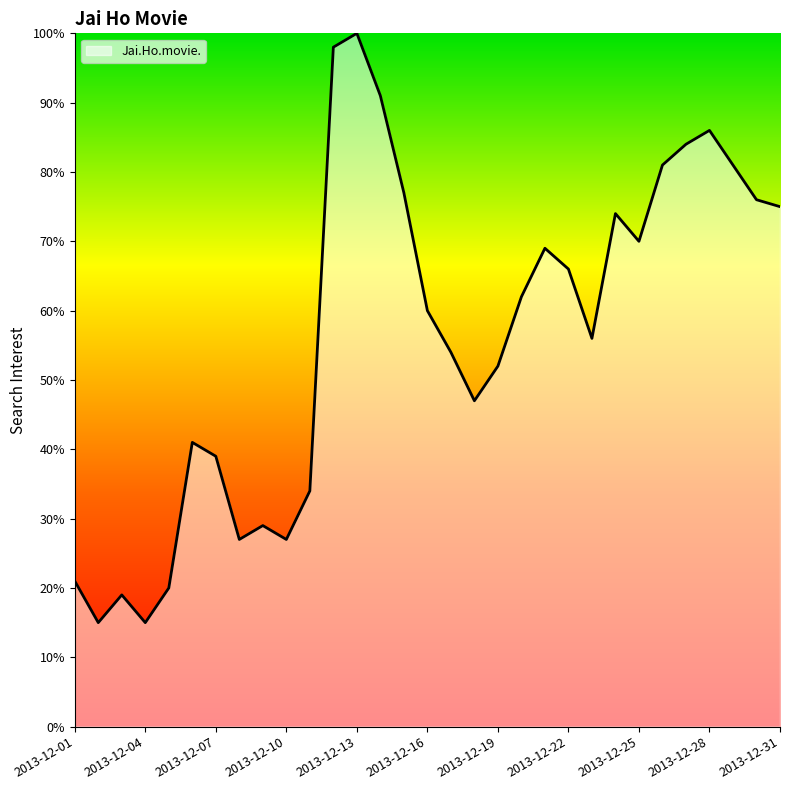

How many categories are shown in the chart?

31